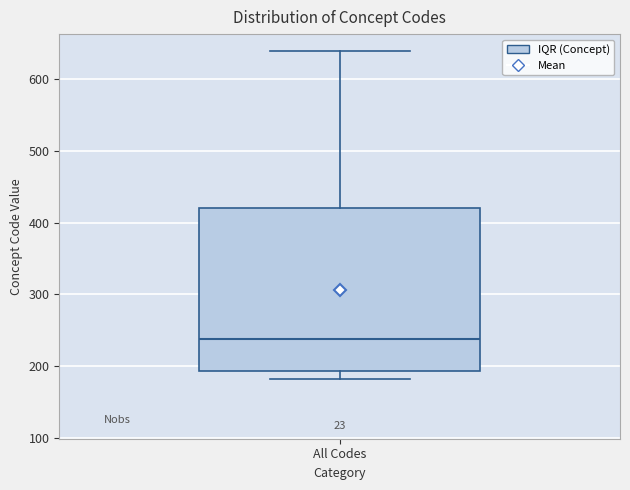

Read this box plot against the y-axis: the position of the median line, the range covered by the box, and the ends of both whiskers. The values are not printed on the chart, so give them approximately, as read against the axis.

median 240, box 190 to 420, whiskers 180 to 640